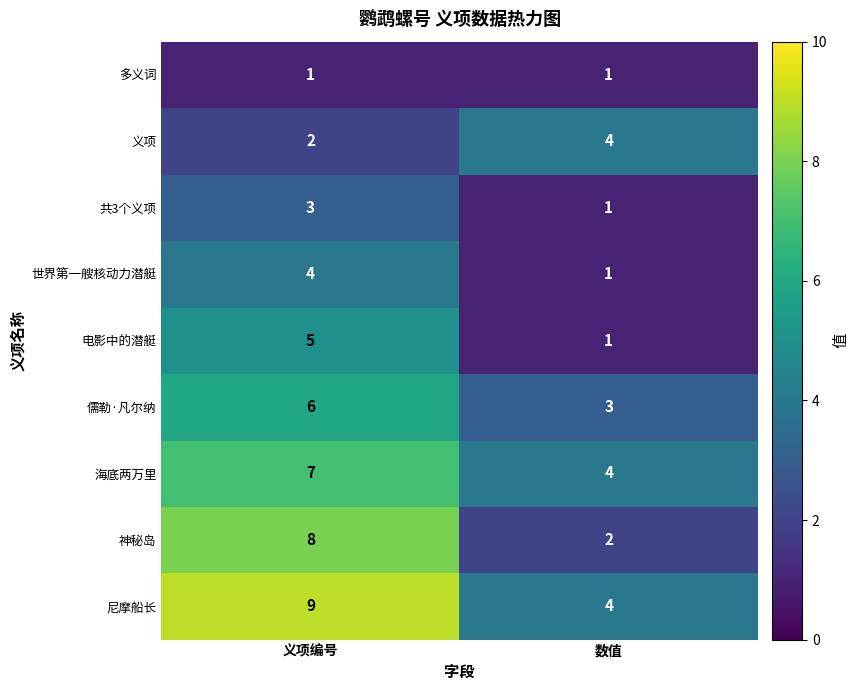

How many series are shown in this chart?

9